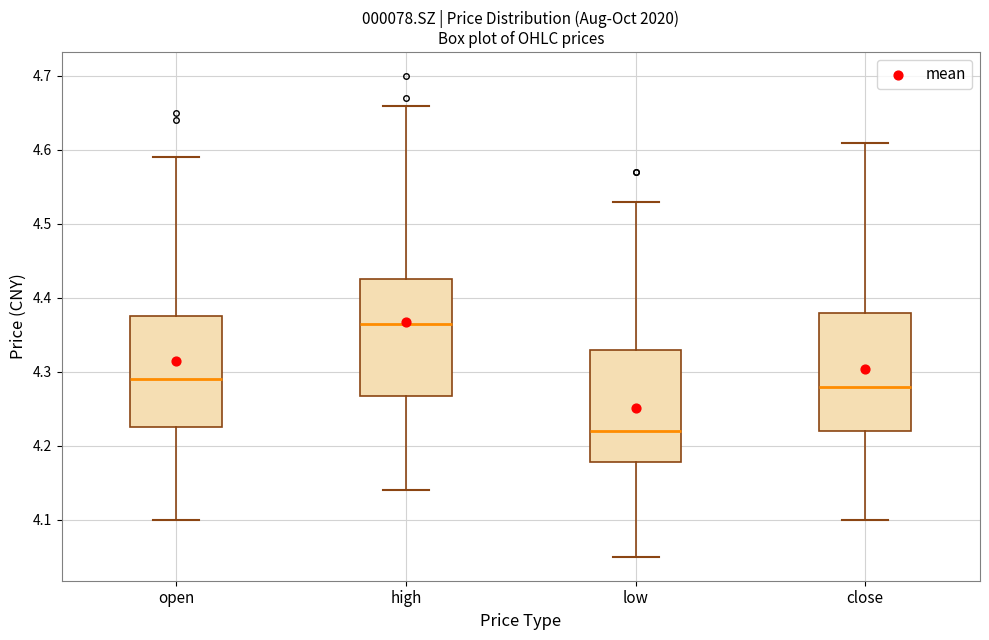

Which box's median line is the lowest?

low